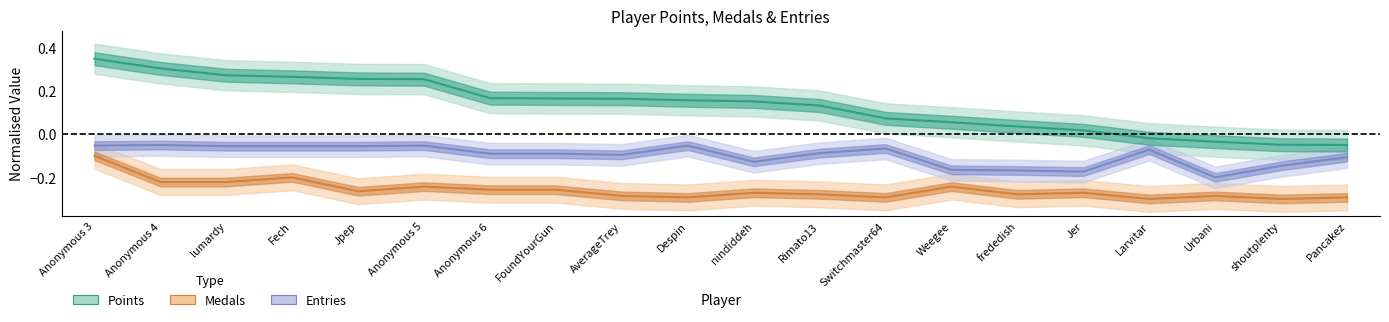

Rank the series by their average value, from lowest to highest.

Medals, Entries, Points